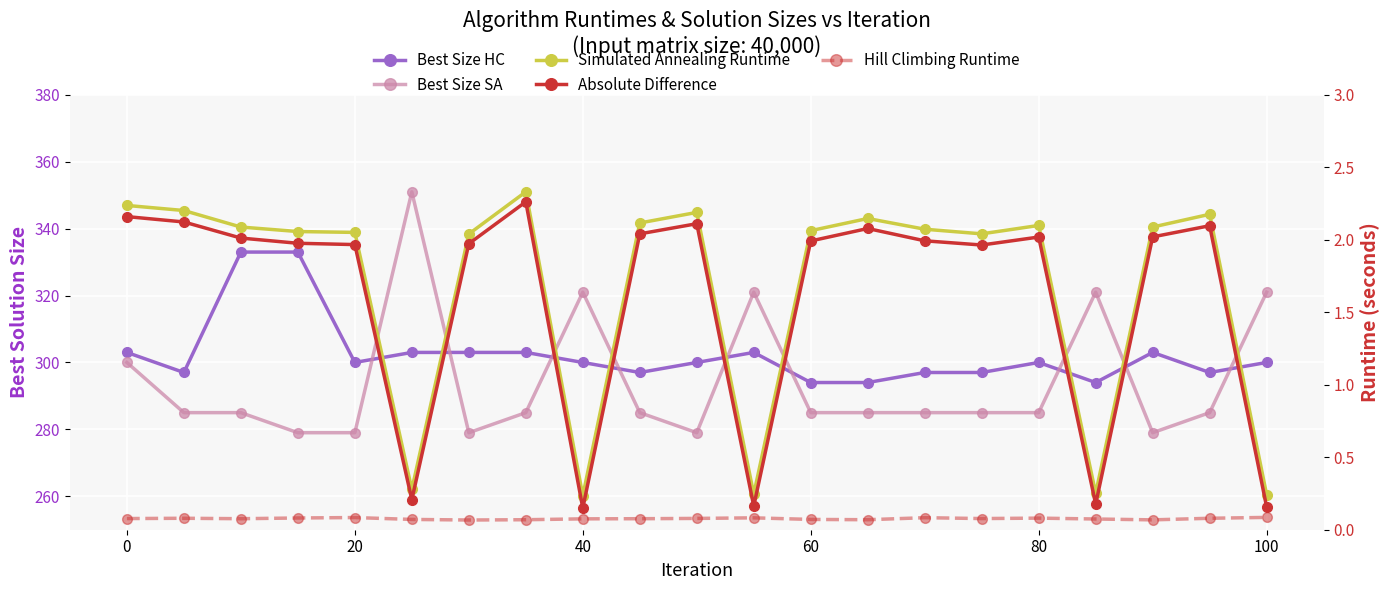

True or false: Best Size SA and Simulated Annealing Runtime intersect in this chart.

False